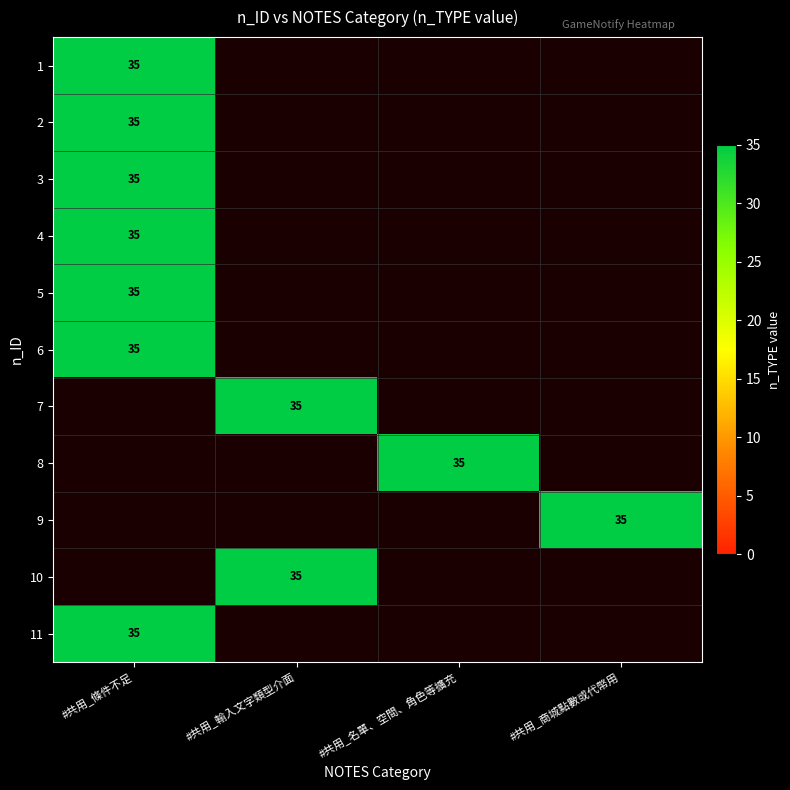

Reading right to left, extract all data points from this chart.

1: #共用_商城點數或代幣用=0	#共用_名單、空間、角色等擴充=0	#共用_輸入文字類型介面=0	#共用_條件不足=35
2: #共用_商城點數或代幣用=0	#共用_名單、空間、角色等擴充=0	#共用_輸入文字類型介面=0	#共用_條件不足=35
3: #共用_商城點數或代幣用=0	#共用_名單、空間、角色等擴充=0	#共用_輸入文字類型介面=0	#共用_條件不足=35
4: #共用_商城點數或代幣用=0	#共用_名單、空間、角色等擴充=0	#共用_輸入文字類型介面=0	#共用_條件不足=35
5: #共用_商城點數或代幣用=0	#共用_名單、空間、角色等擴充=0	#共用_輸入文字類型介面=0	#共用_條件不足=35
6: #共用_商城點數或代幣用=0	#共用_名單、空間、角色等擴充=0	#共用_輸入文字類型介面=0	#共用_條件不足=35
7: #共用_商城點數或代幣用=0	#共用_名單、空間、角色等擴充=0	#共用_輸入文字類型介面=35	#共用_條件不足=0
8: #共用_商城點數或代幣用=0	#共用_名單、空間、角色等擴充=35	#共用_輸入文字類型介面=0	#共用_條件不足=0
9: #共用_商城點數或代幣用=35	#共用_名單、空間、角色等擴充=0	#共用_輸入文字類型介面=0	#共用_條件不足=0
10: #共用_商城點數或代幣用=0	#共用_名單、空間、角色等擴充=0	#共用_輸入文字類型介面=35	#共用_條件不足=0
11: #共用_商城點數或代幣用=0	#共用_名單、空間、角色等擴充=0	#共用_輸入文字類型介面=0	#共用_條件不足=35